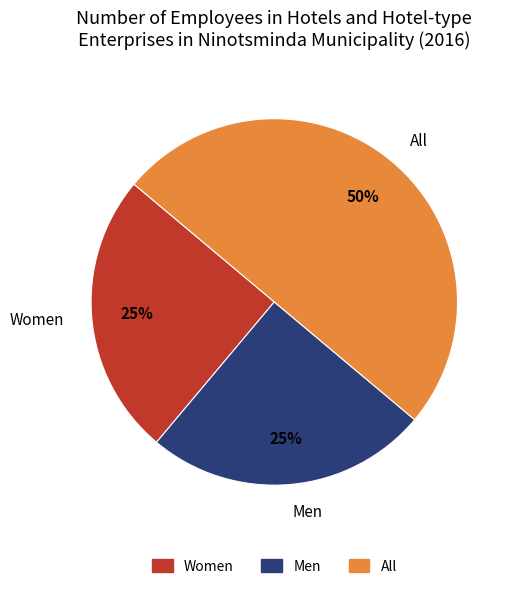

What is the largest slice in the pie chart?

All